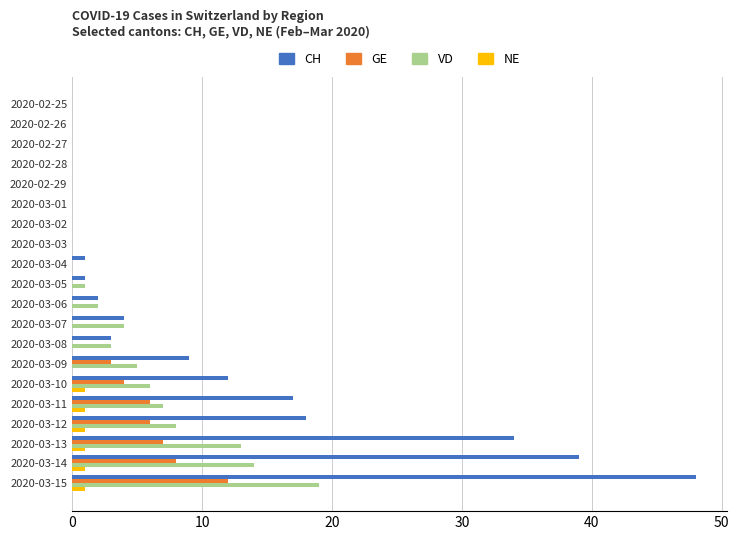

Is it true that VD equals 5 at 2020-03-12?

False